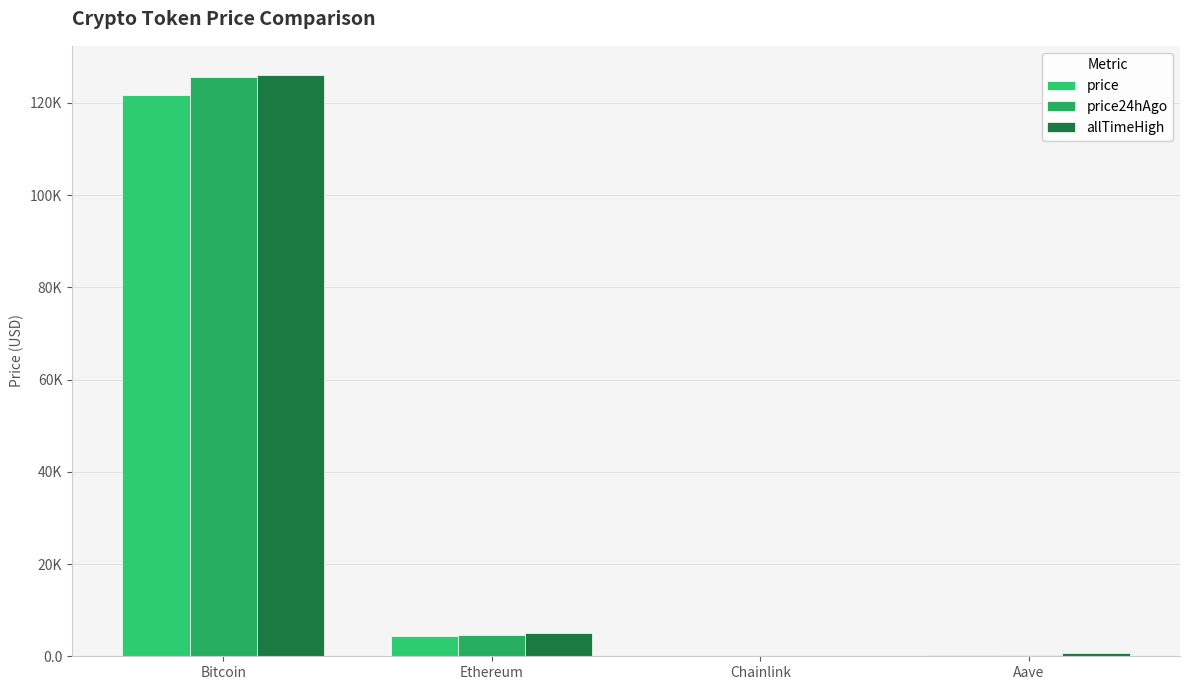

At which label does allTimeHigh reach its peak?

Bitcoin